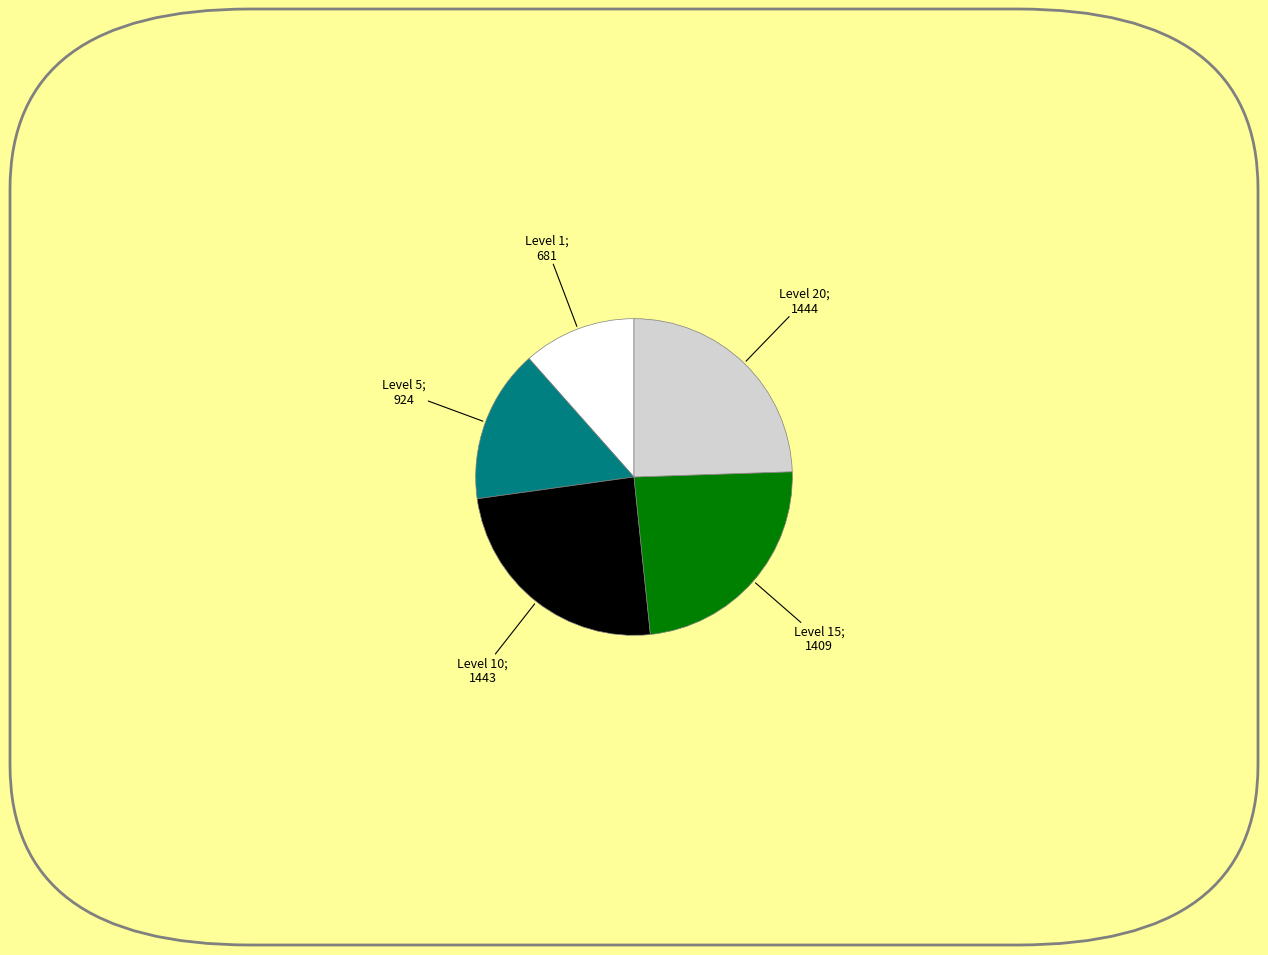

How many slices are in this pie chart?

5